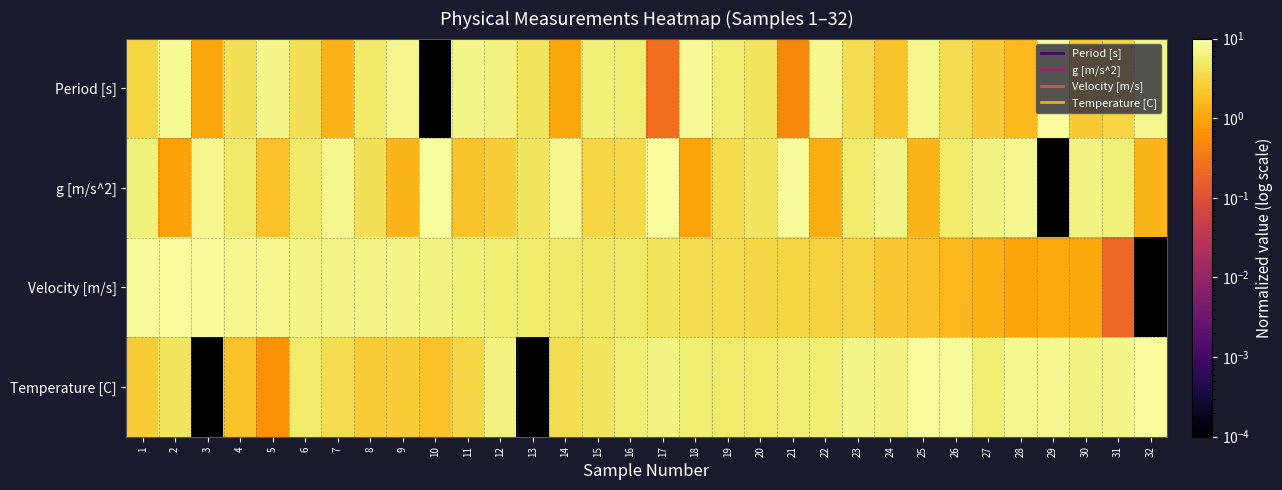

Rank the series at 31 from lowest to highest value.

Velocity [m/s], Period [s], g [m/s^2], Temperature [C]